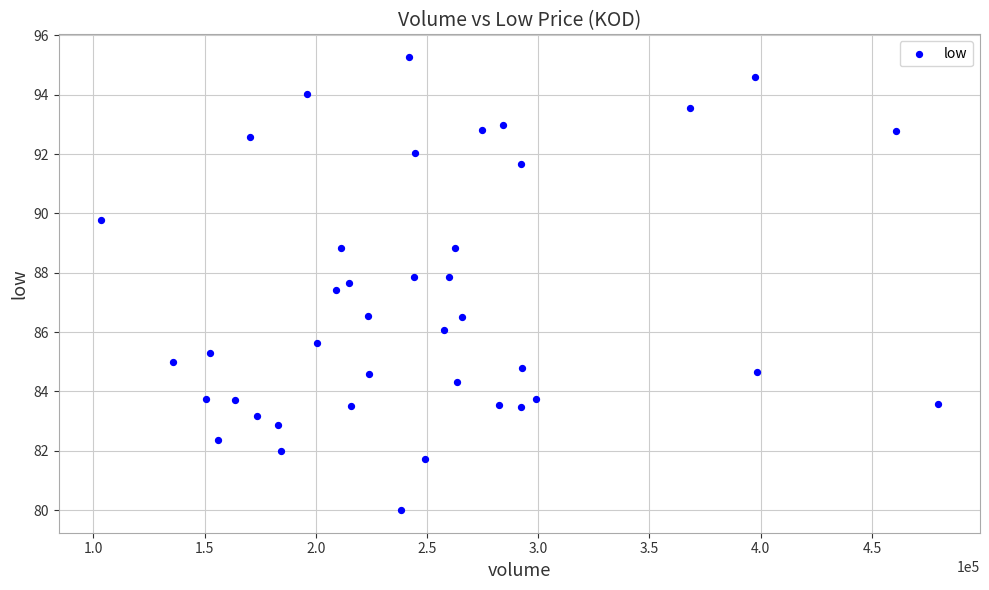

What is the range of X values (max minus min)?

376413.0